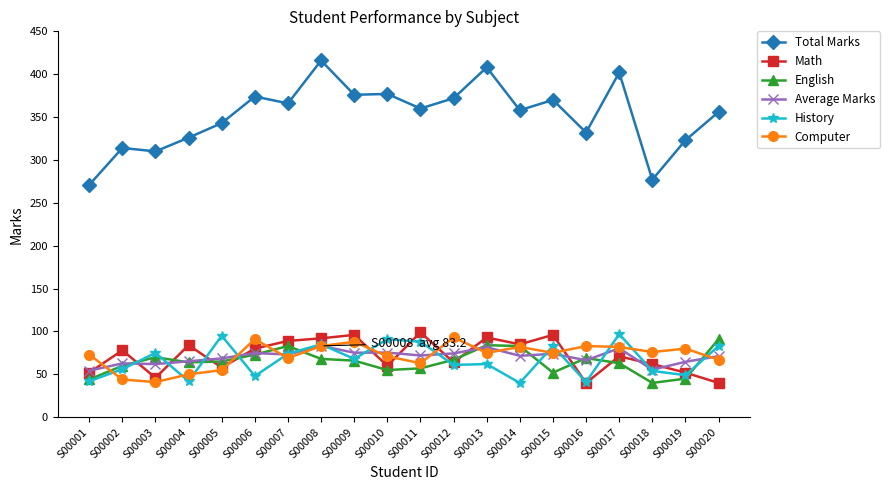

What is the difference between the maximum and minimum values in the History series?

57.0